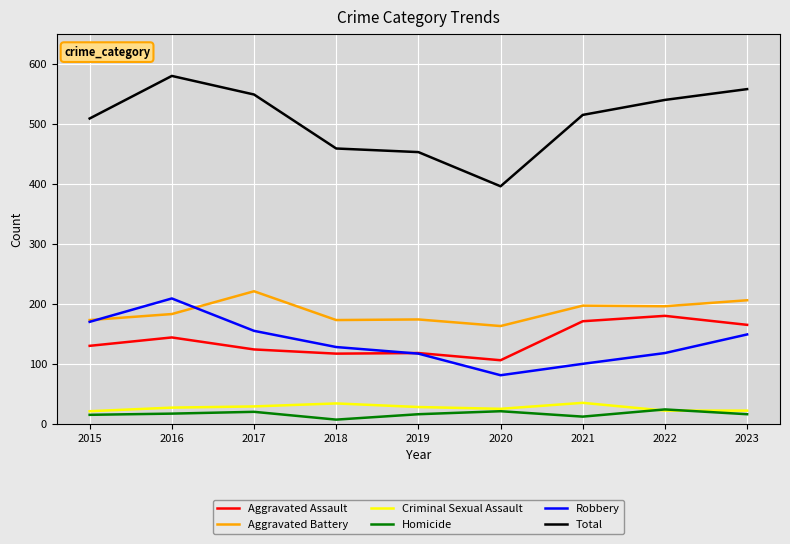

What is the difference between the highest and lowest values at 2016?

563